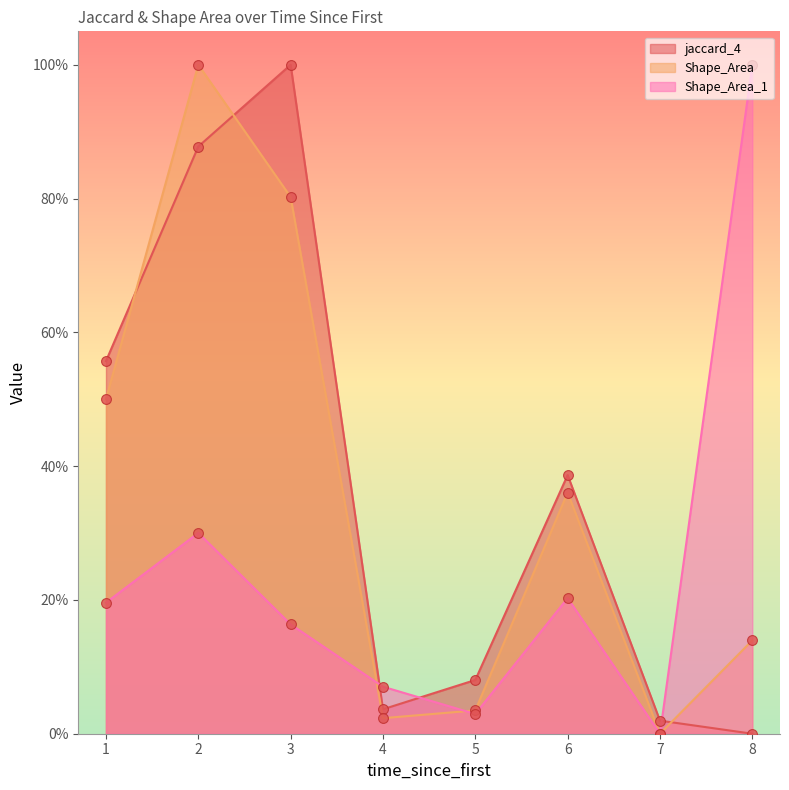

At how many categories does at least one series exceed 0?

8